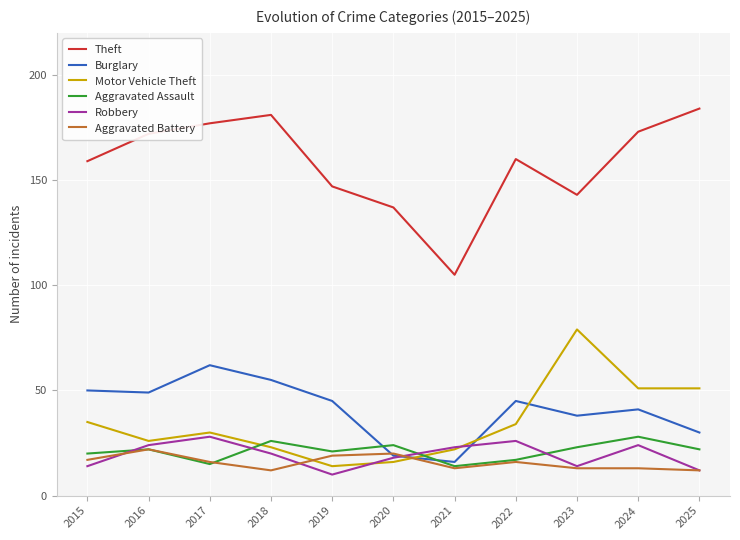

Which category has the lowest value in the Motor Vehicle Theft series?

2019